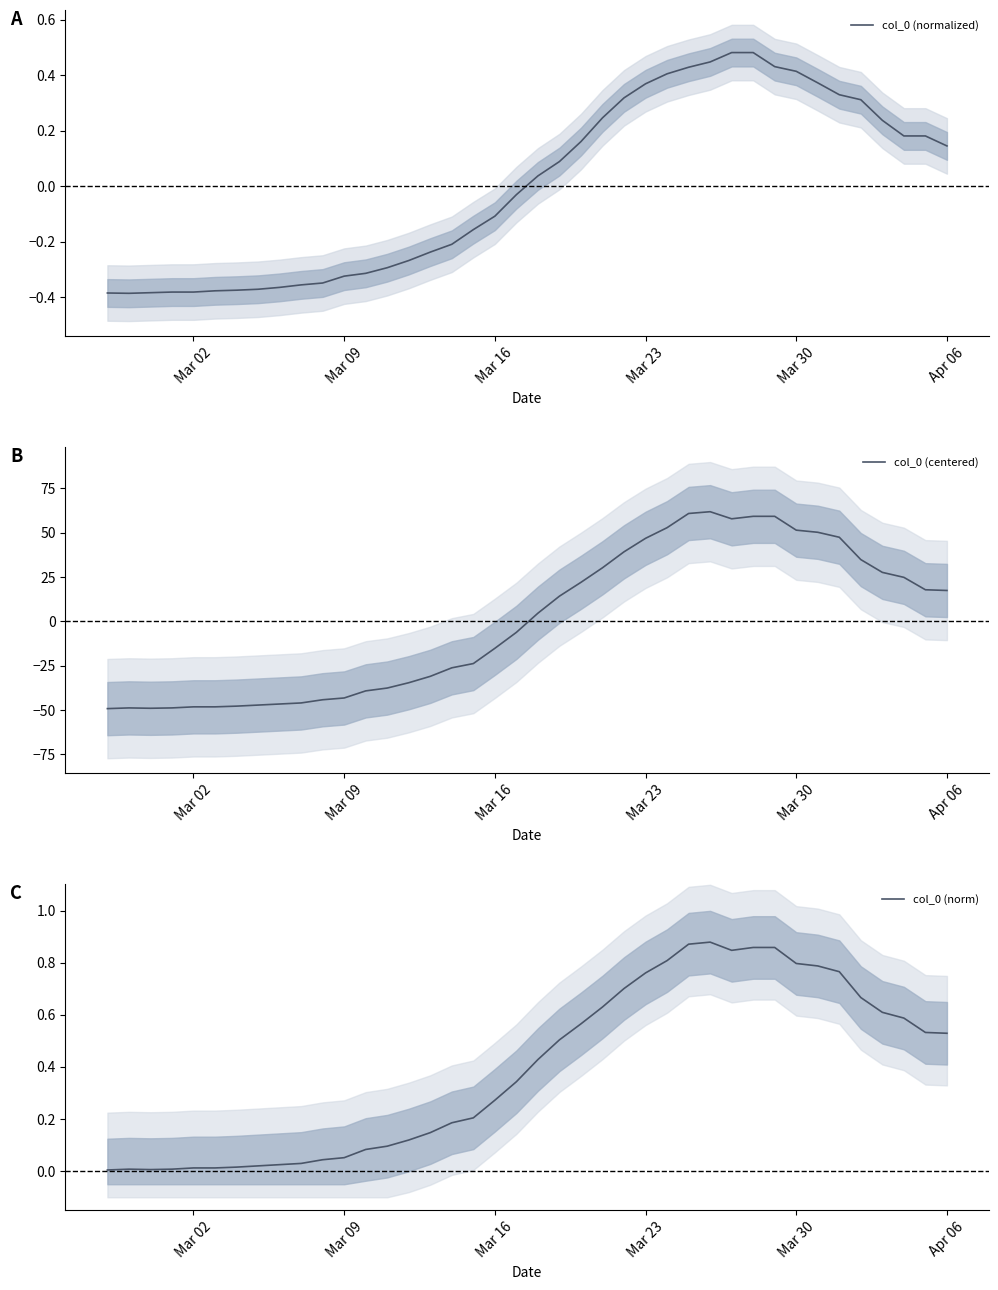

True or false: col_0 (norm) has more than 1 interior local peaks.

True